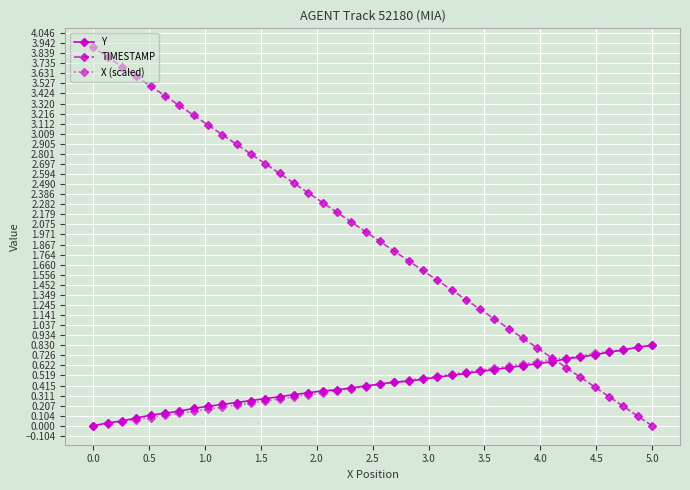

What value does the Y series have at 5.0?

0.8